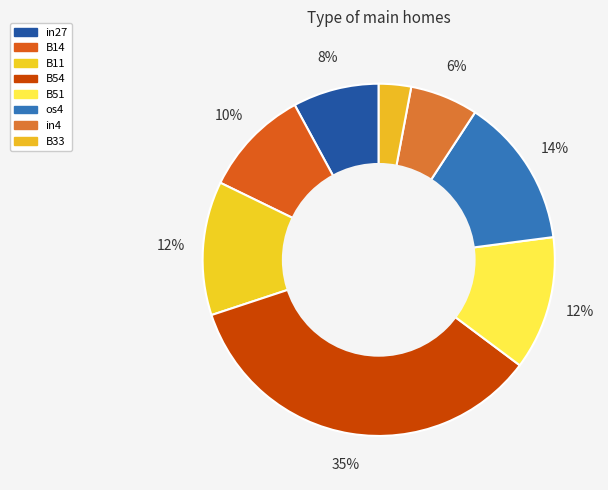

How many segments does this pie chart have?

8